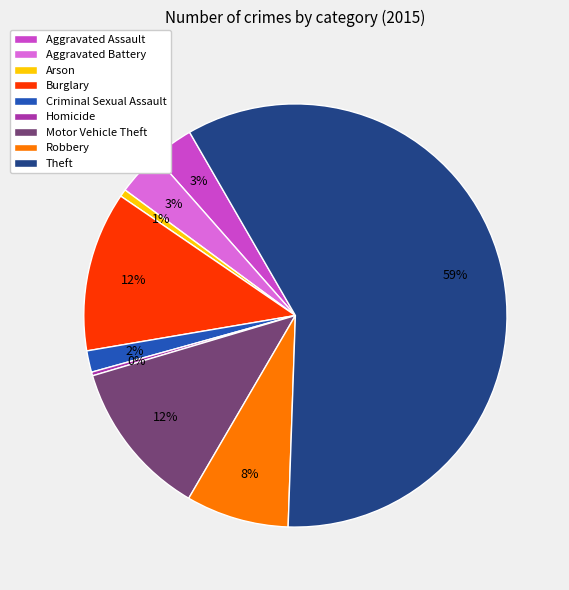

How many slices are in this pie chart?

9